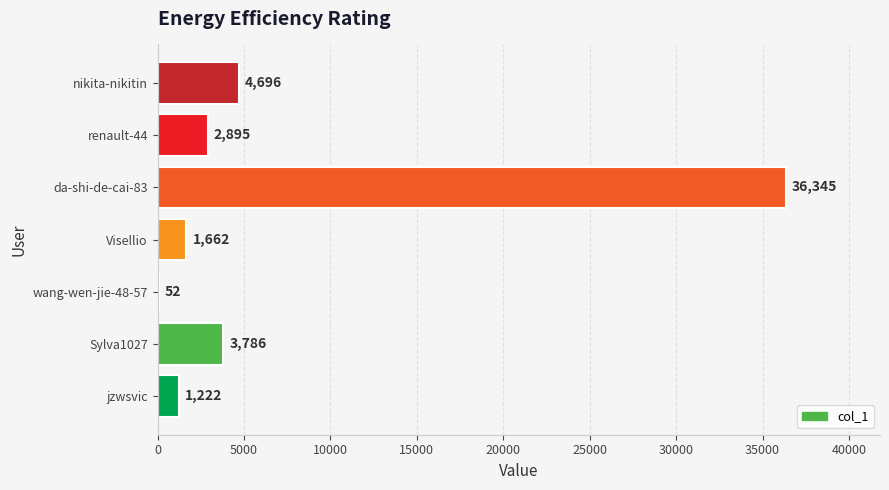

At which category does the chart reach its peak across all series?

da-shi-de-cai-83